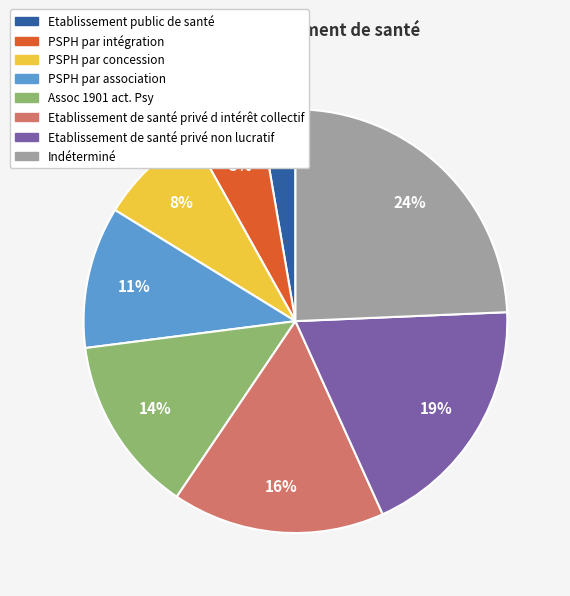

Is there a majority slice in this chart?

No